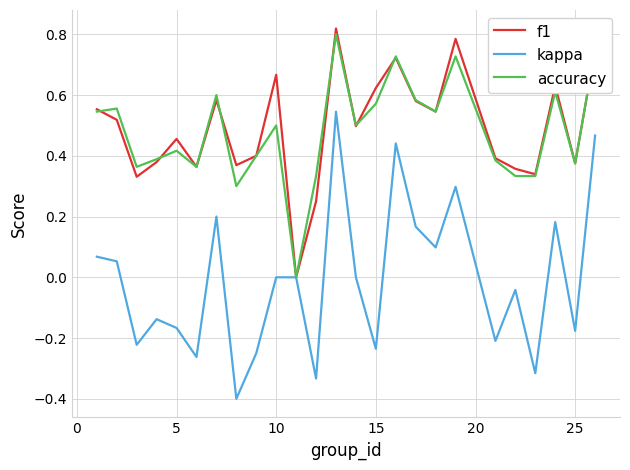

What is the smallest value displayed?

-0.4